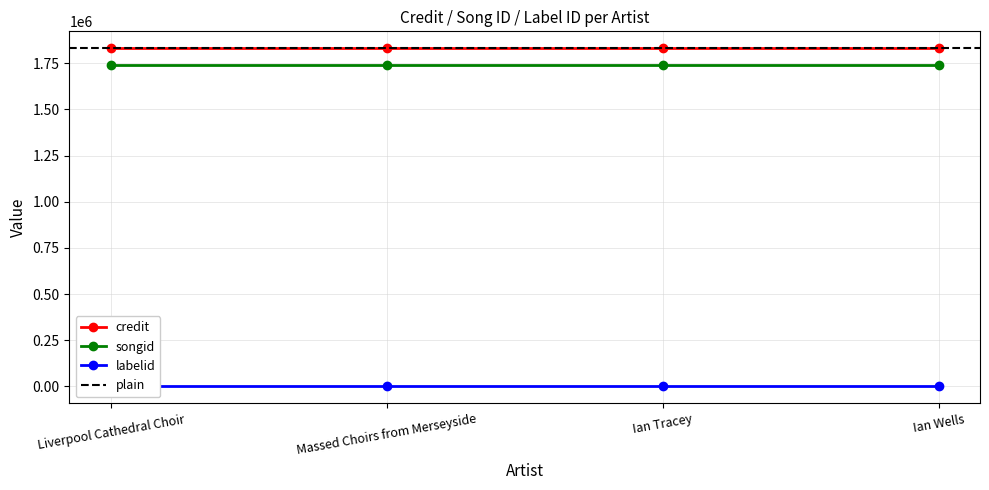

True or false: songid has a value of 3043741 at Liverpool Cathedral Choir.

False